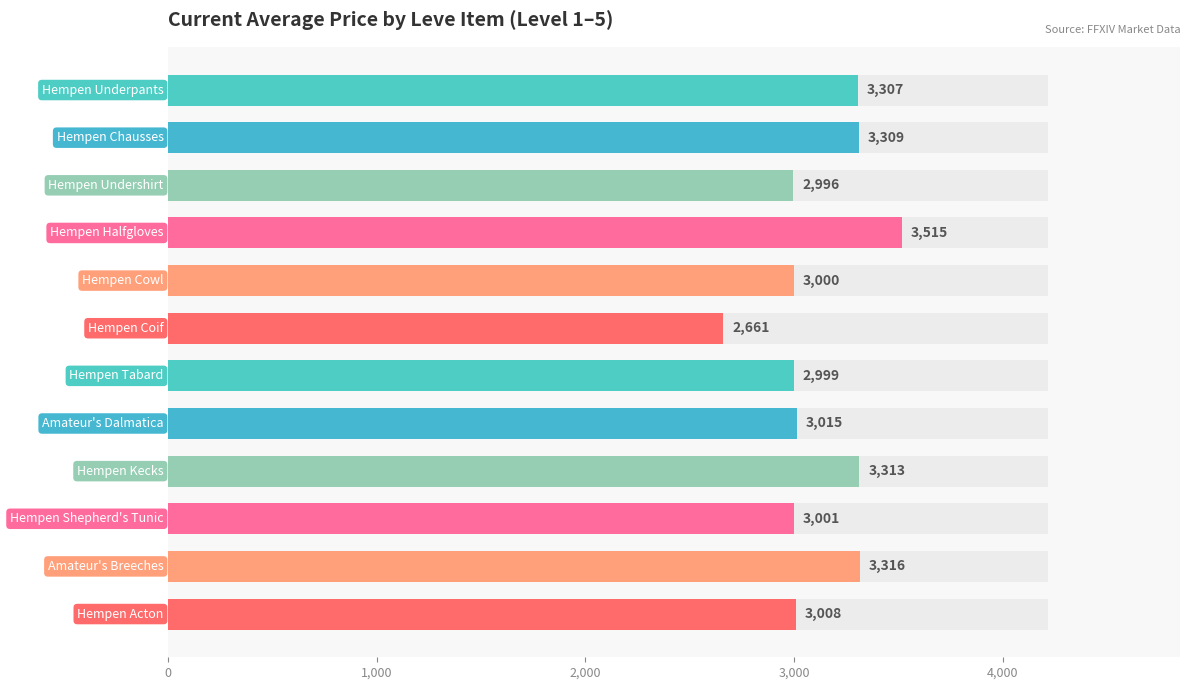

Is it true that the value at 10 is 3316?

True